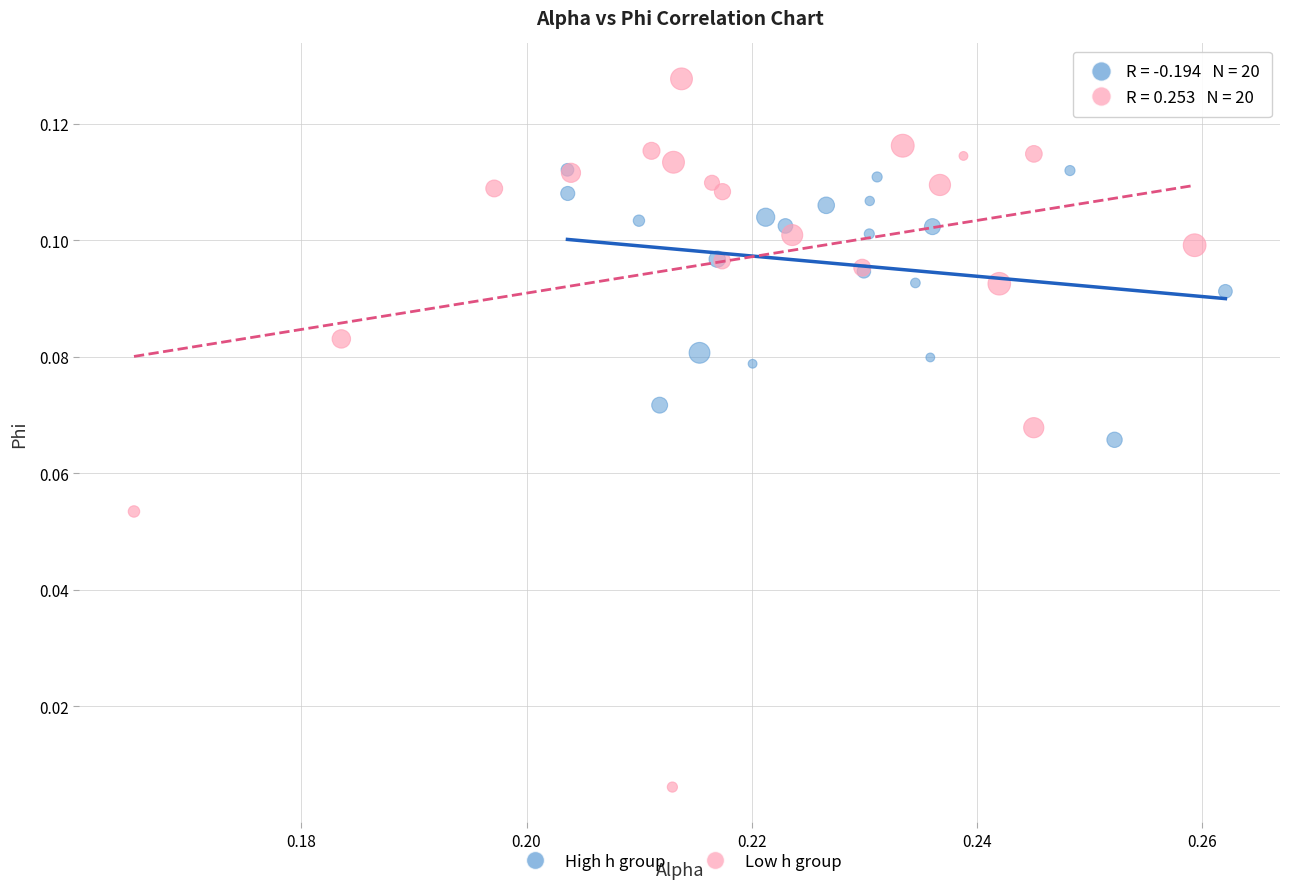

Which series reaches the minimum Y coordinate?

Low h group